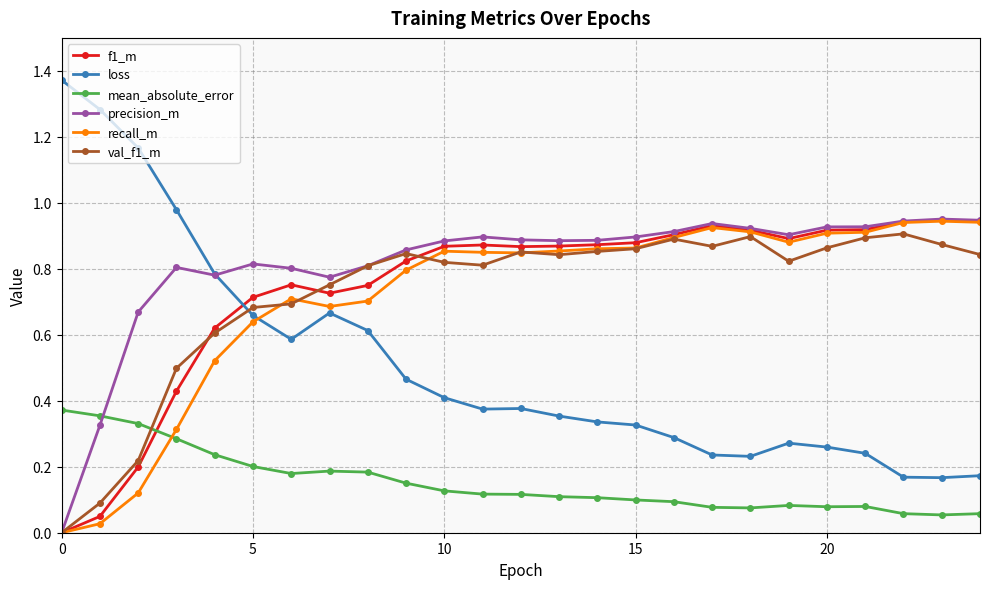

Which series has the largest range (max minus min)?

loss